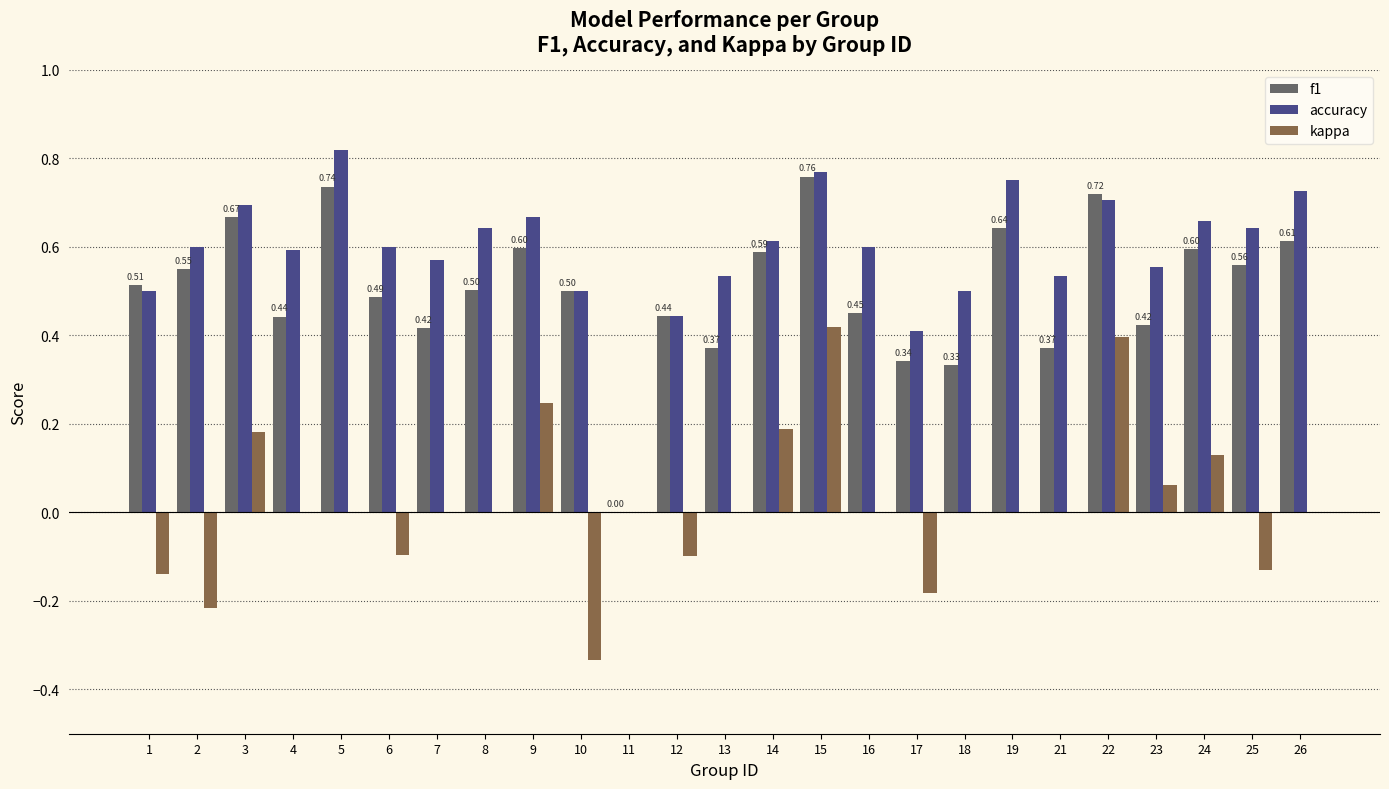

Which series has the largest total across all categories?

accuracy